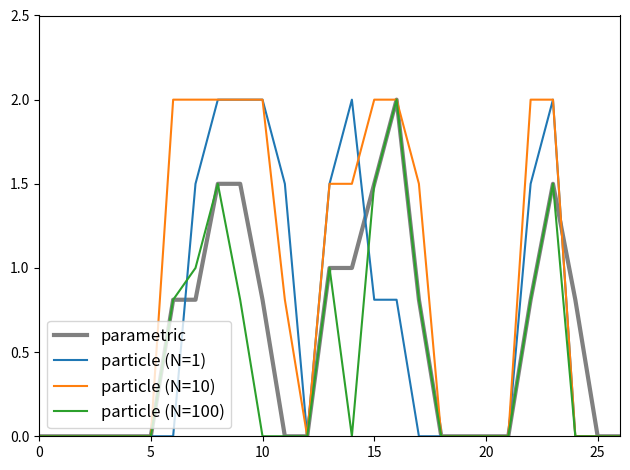

What is the greatest value displayed?

2.0